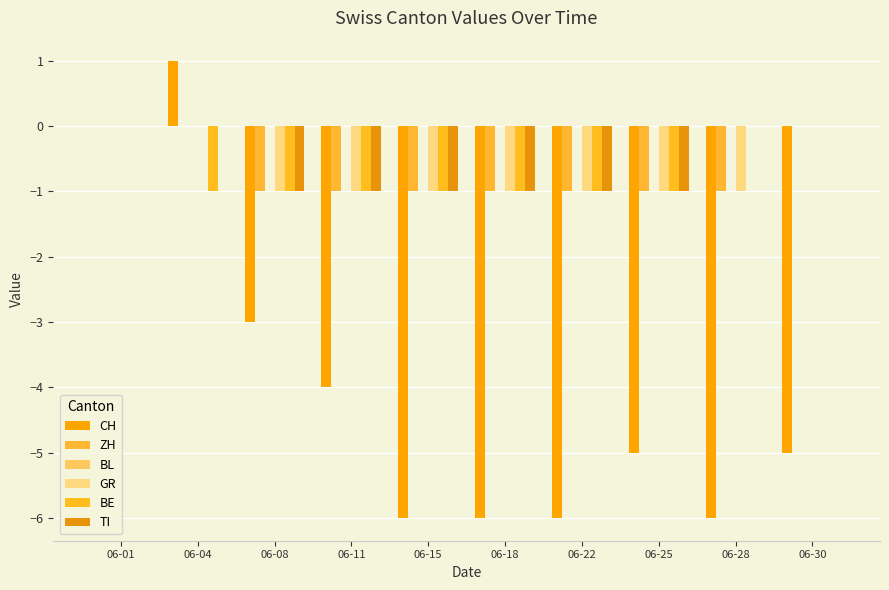

How many groups of bars are there?

10